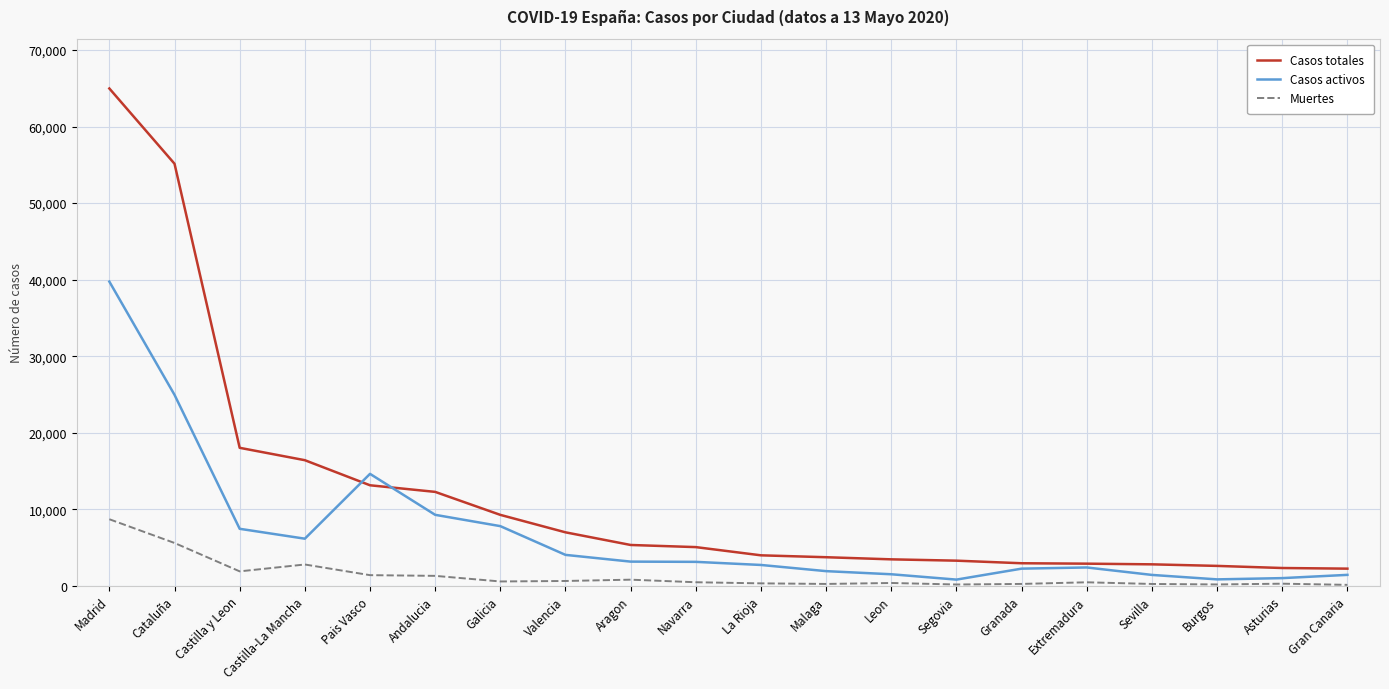

True or false: Casos totales and Muertes cross at least once.

False